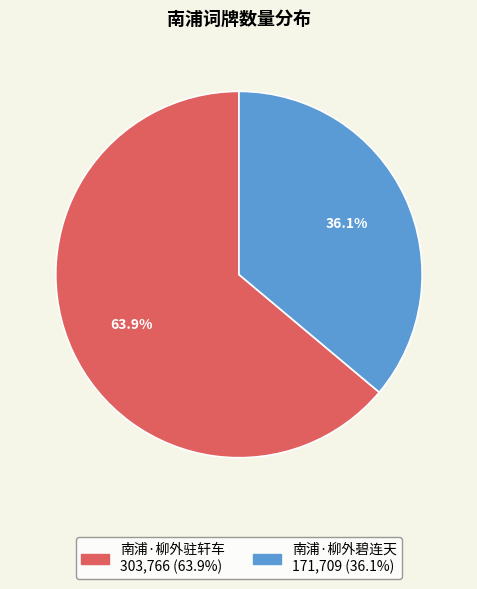

Combined, what portion of the pie is 南浦·柳外驻轩车 and 南浦·柳外碧连天?

100.0%